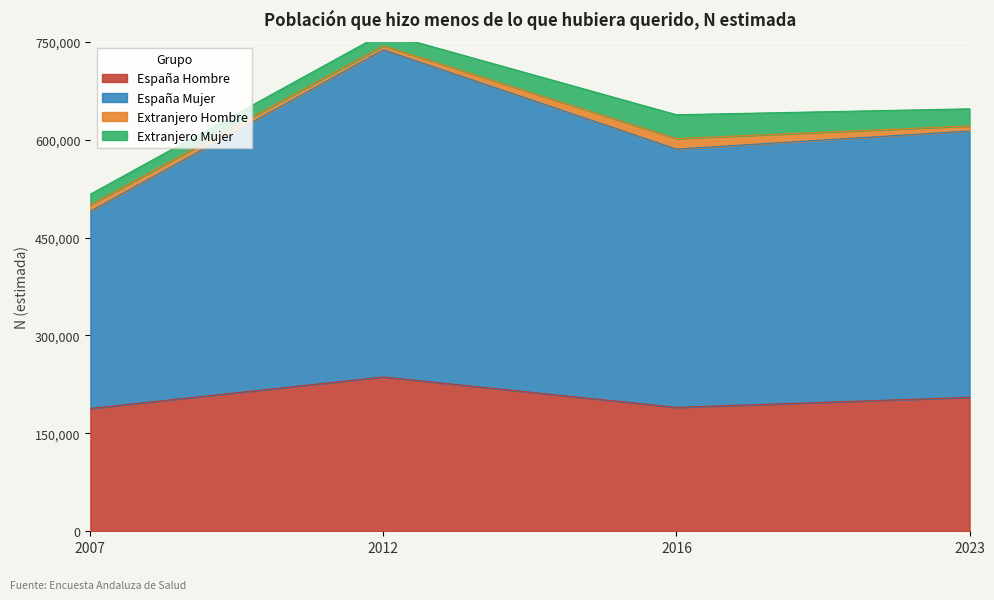

Which has a higher value, 2016 or 2007?

2016